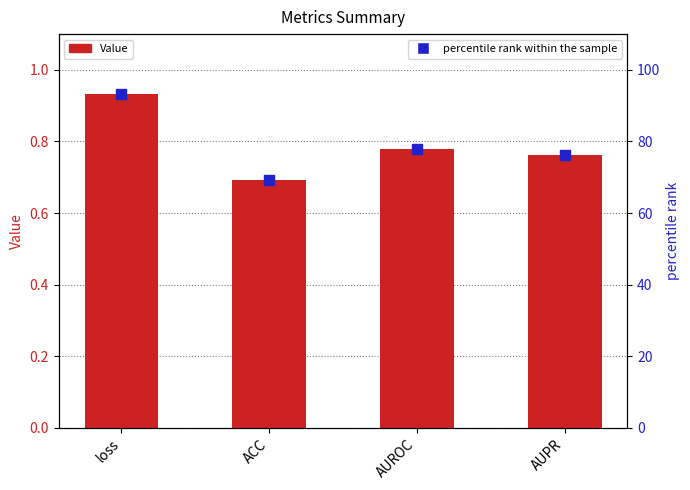

Which series reaches the maximum Y coordinate?

percentile rank within the sample